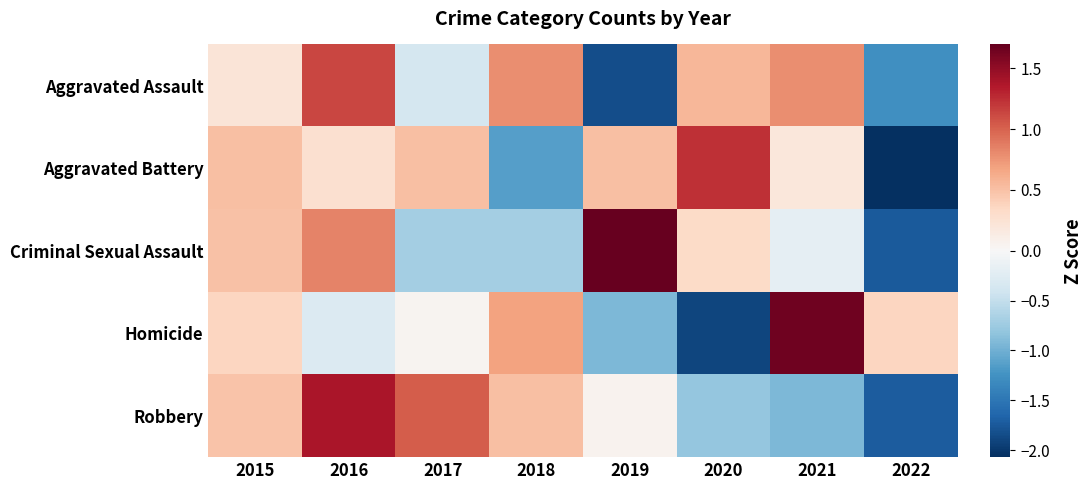

What is the total value across all series at 2021?

1.5